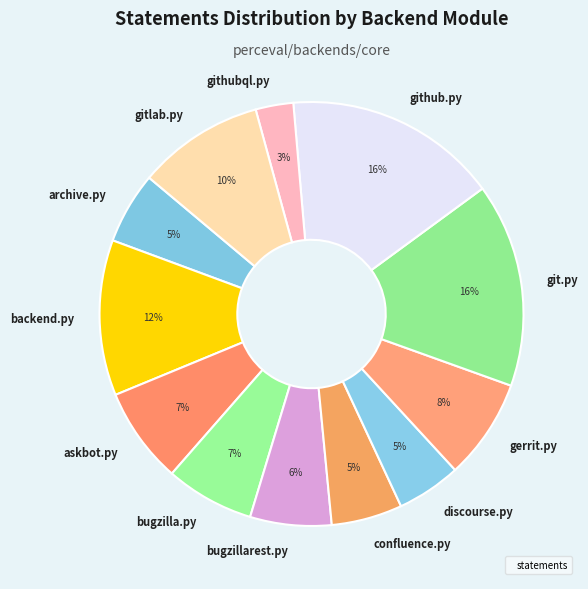

What is the smallest slice in the pie chart?

githubql.py